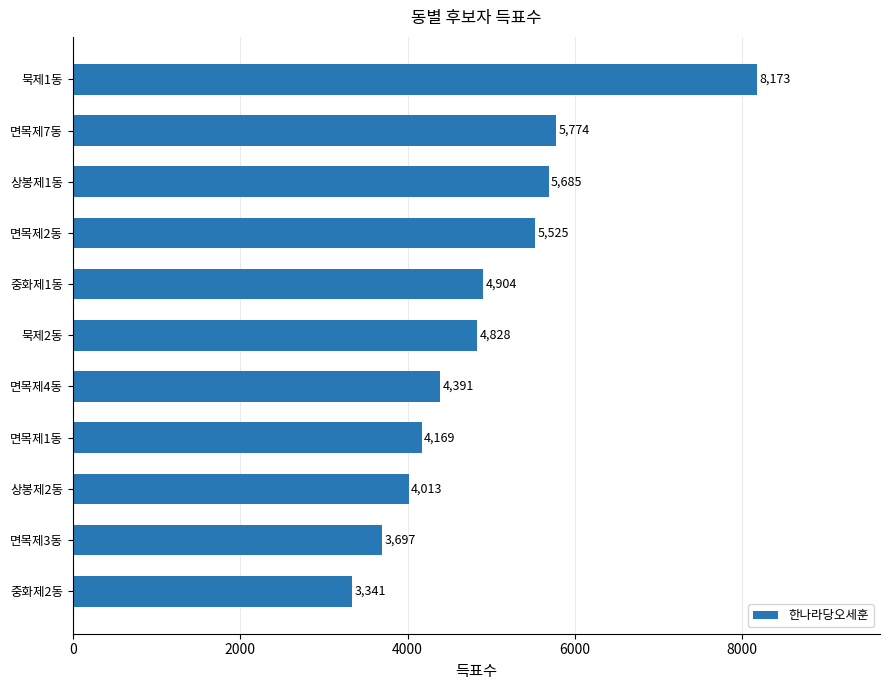

List the labels in order of value, smallest first.

중화제2동, 면목제3동, 상봉제2동, 면목제1동, 면목제4동, 묵제2동, 중화제1동, 면목제2동, 상봉제1동, 면목제7동, 묵제1동